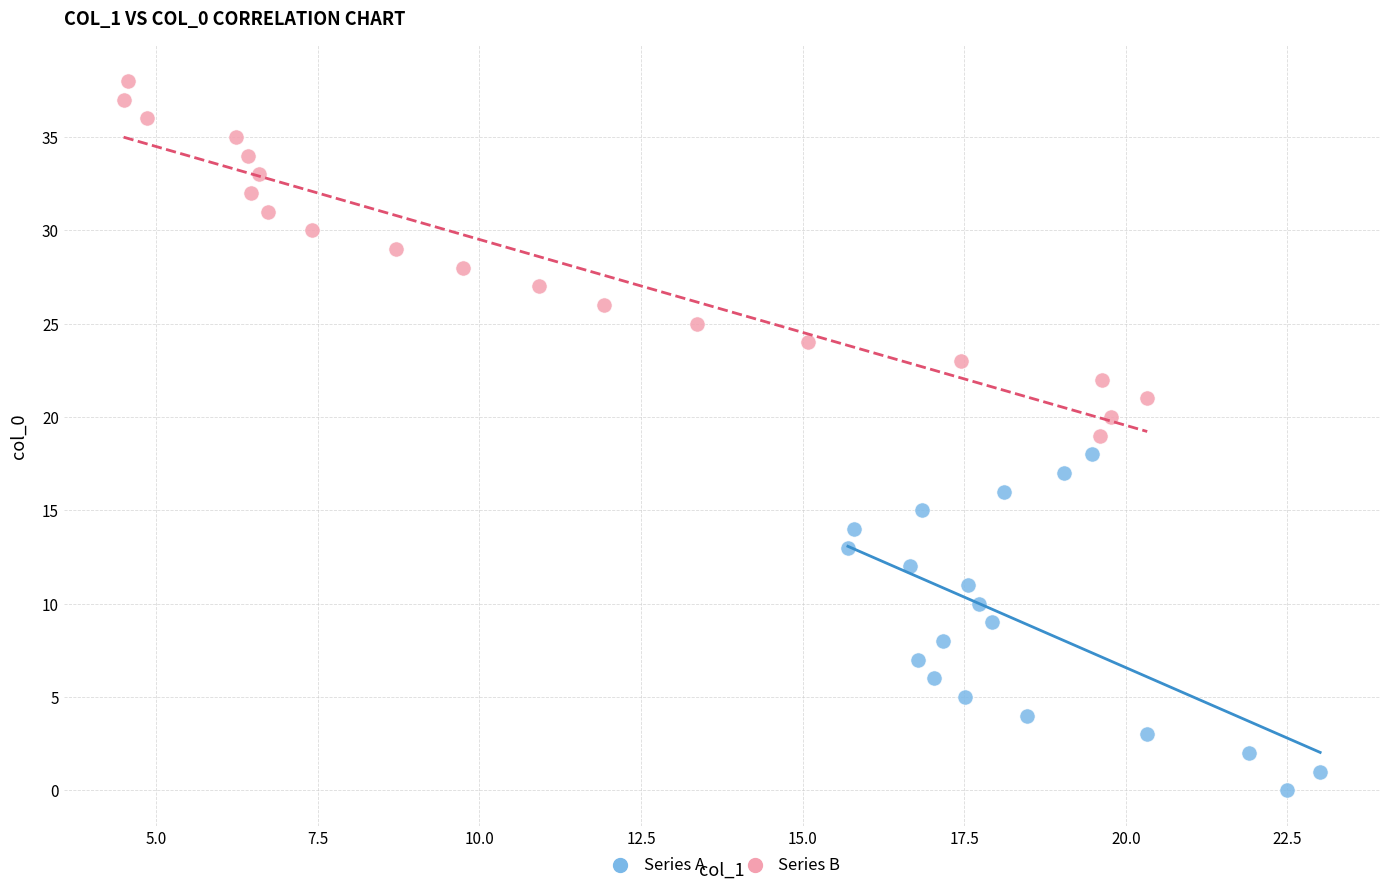

Which series contains the highest Y value?

Series B